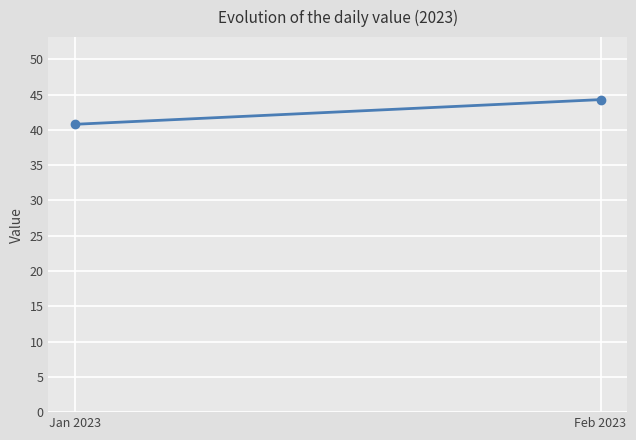

Reading left to right, extract all data points from this chart.

40.8	44.3